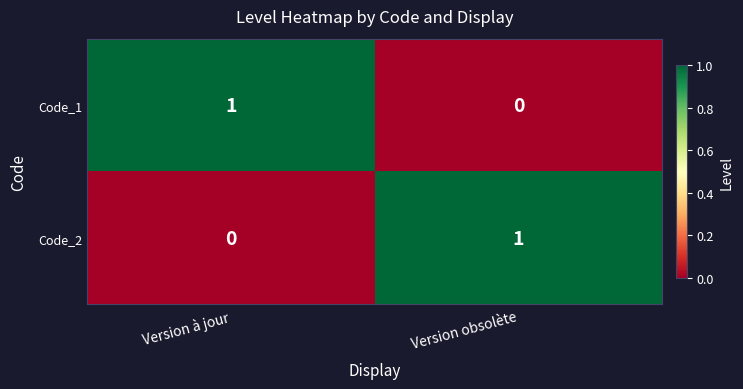

At which label is Code_2 closest to 0?

Version à jour